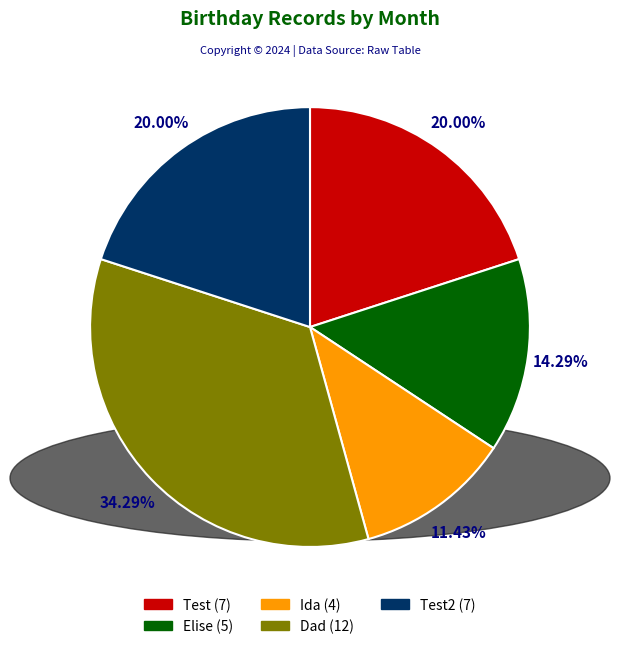

Is there a majority slice in this chart?

No